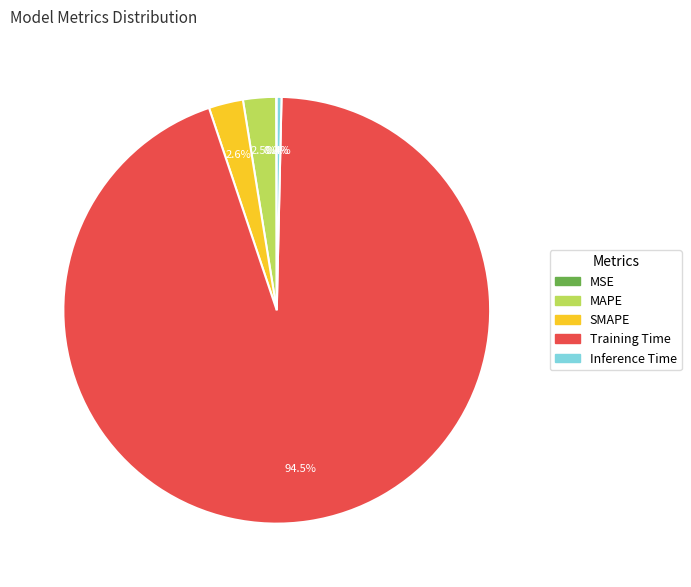

What is the largest slice in the pie chart?

Training Time